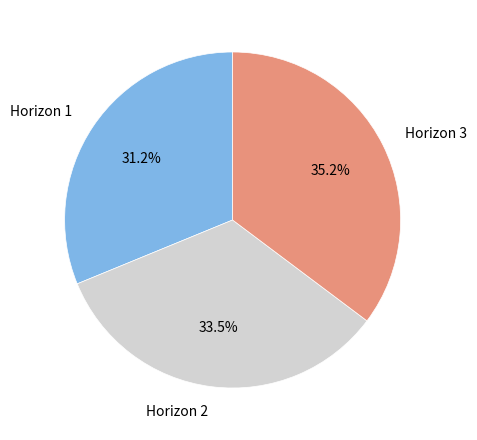

The Horizon 1 slice represents 31% of the pie. True or false?

True